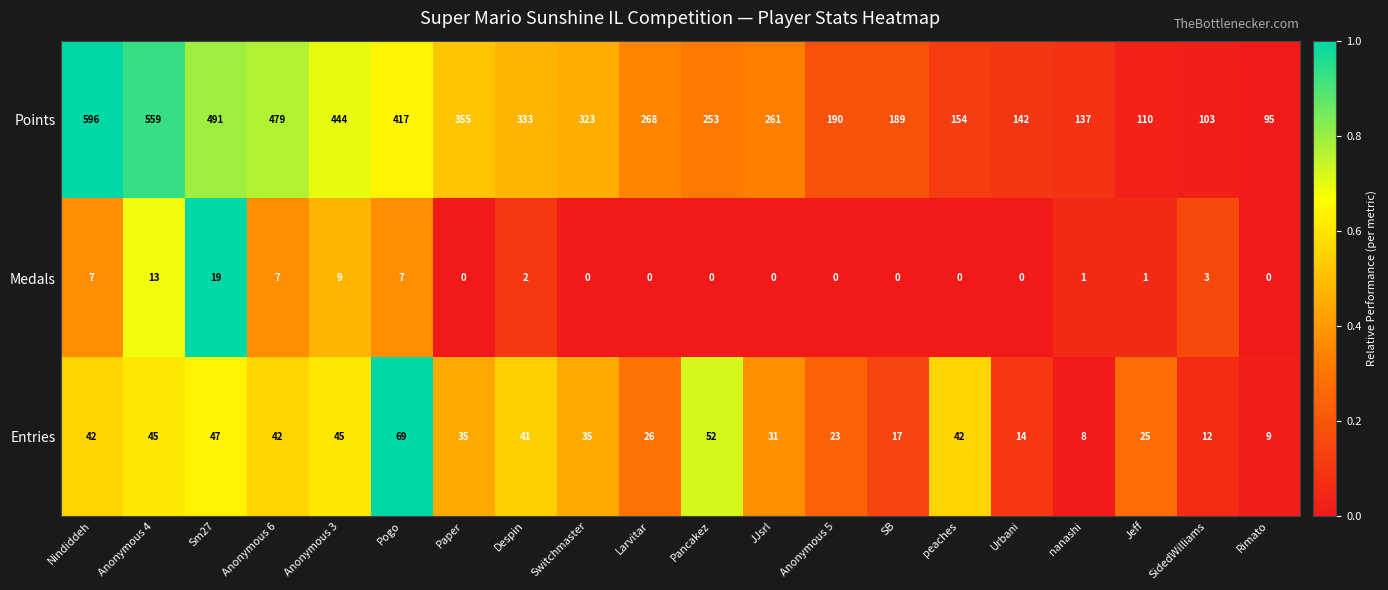

At Urbani, list the series in order from smallest to largest.

Medals, Entries, Points